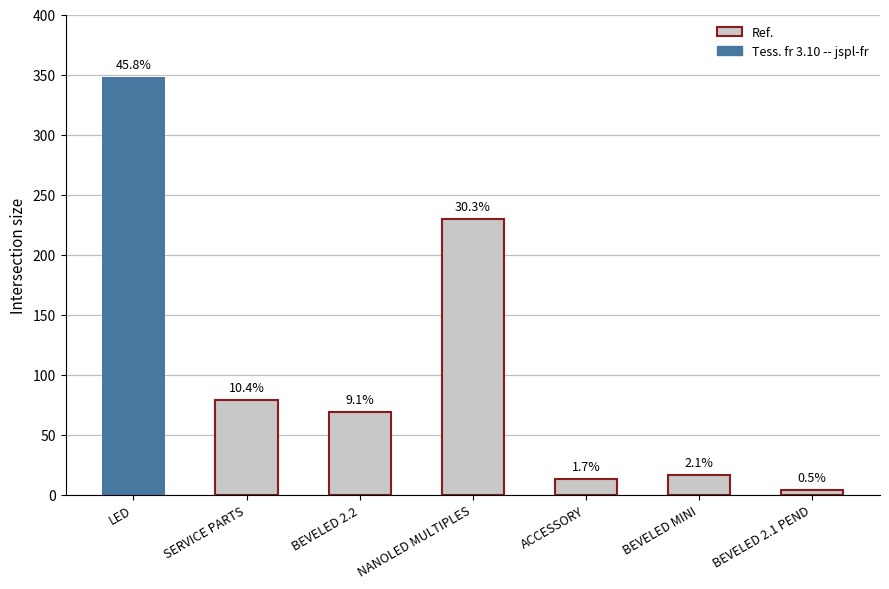

Are the bars horizontal?

No